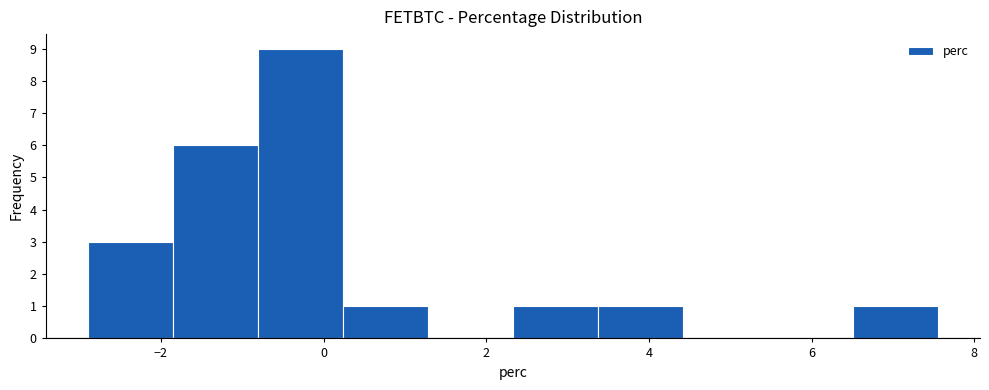

Reading left to right, transcribe this chart: for each bar, give the range it covers on the x-axis and its height. Neither the bar edges nor the heights are printed on the chart, so give them approximately, as read against the axes.

-2.8 to -1.8: 3
-1.8 to -0.8: 6
-0.8 to 0.2: 9
0.2 to 1.2: 1
1.2 to 2.4: 0
2.4 to 3.4: 1
3.4 to 4.4: 1
4.4 to 5.4: 0
5.4 to 6.6: 0
6.6 to 7.6: 1